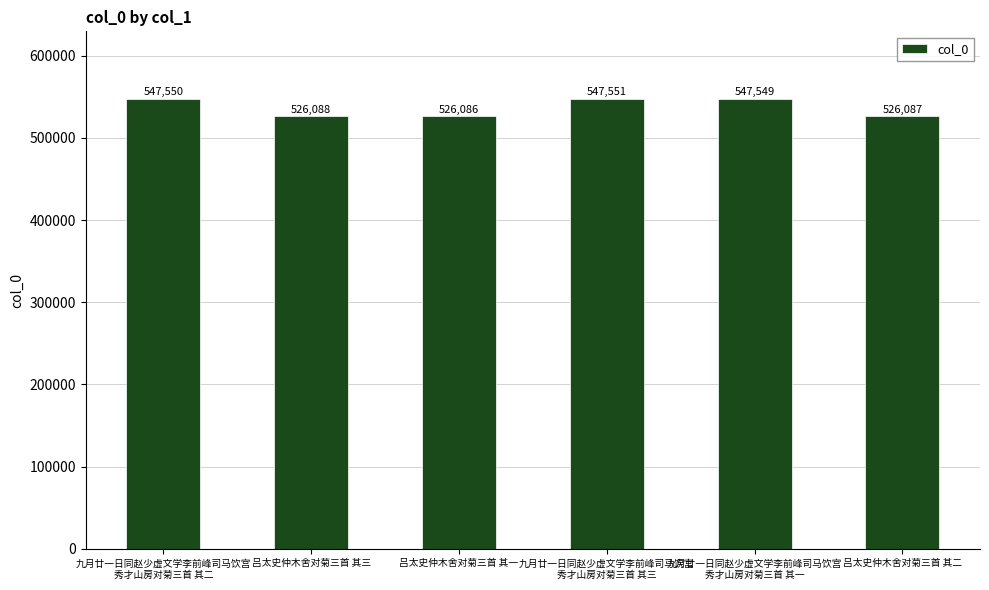

What is the difference between the values at 吕太史仲木舍对菊三首 其二 and 吕太史仲木舍对菊三首 其一?

1